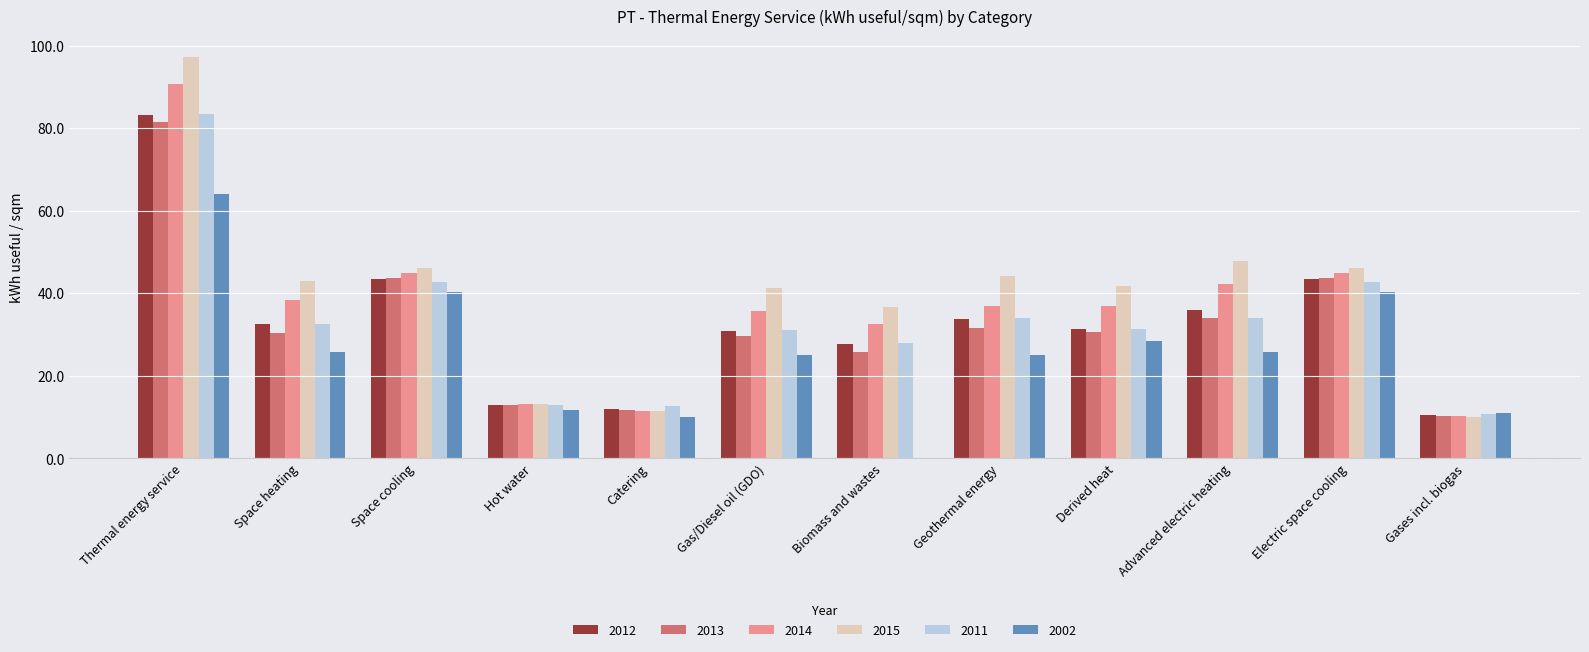

How many groups of bars are there?

12